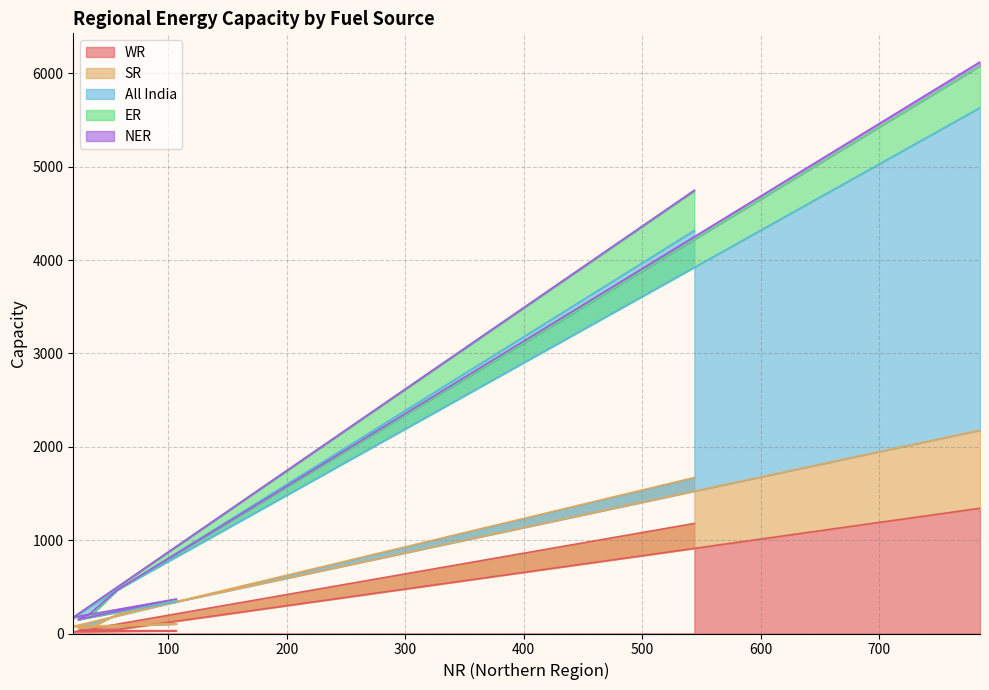

Which series has the largest total across all categories?

All India